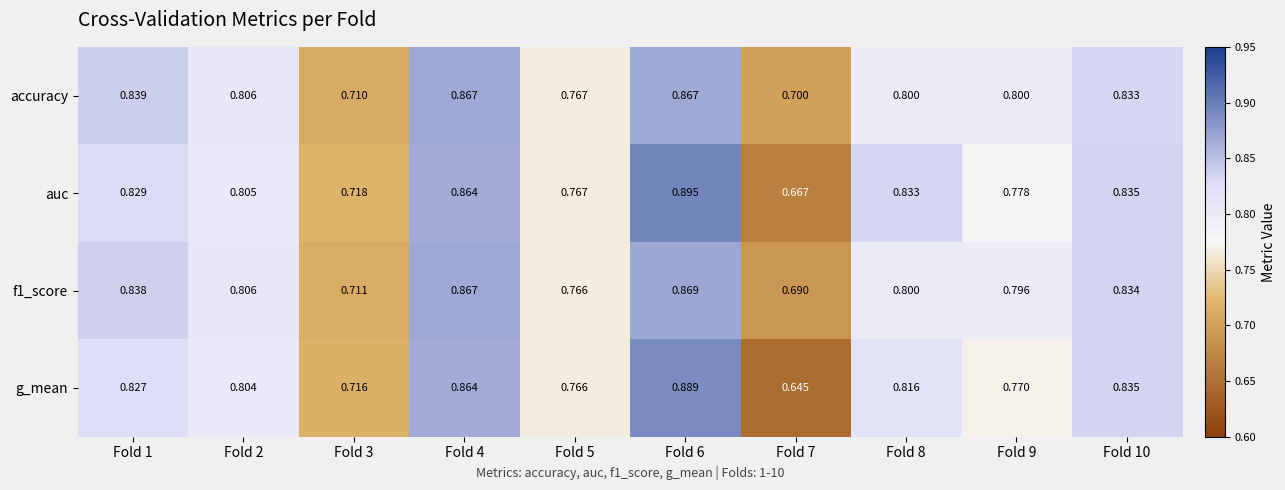

Rank the series by their maximum value, from lowest to highest.

accuracy, f1_score, g_mean, auc